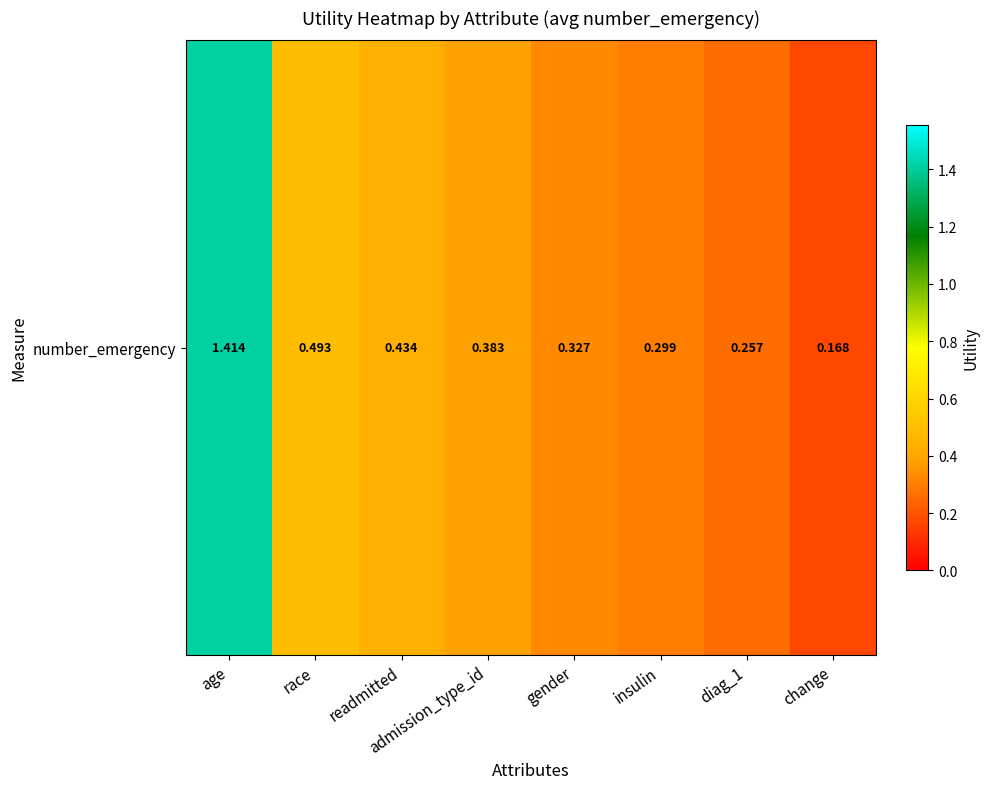

Reading left to right, what are all the values shown in this chart?

1.4	0.5	0.4	0.4	0.3	0.3	0.3	0.2